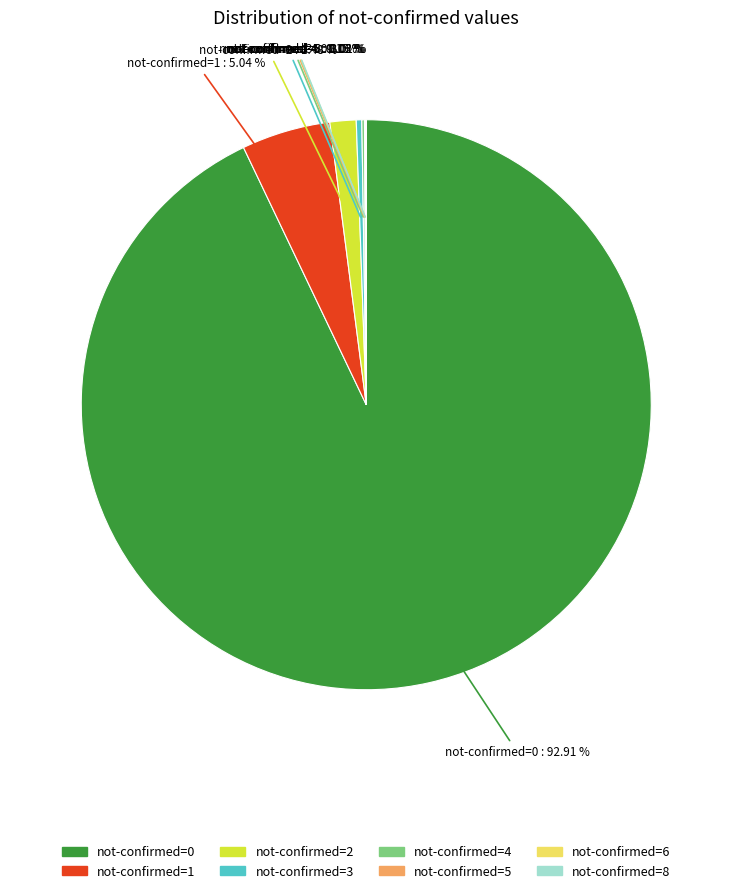

Does any single category account for the majority?

Yes